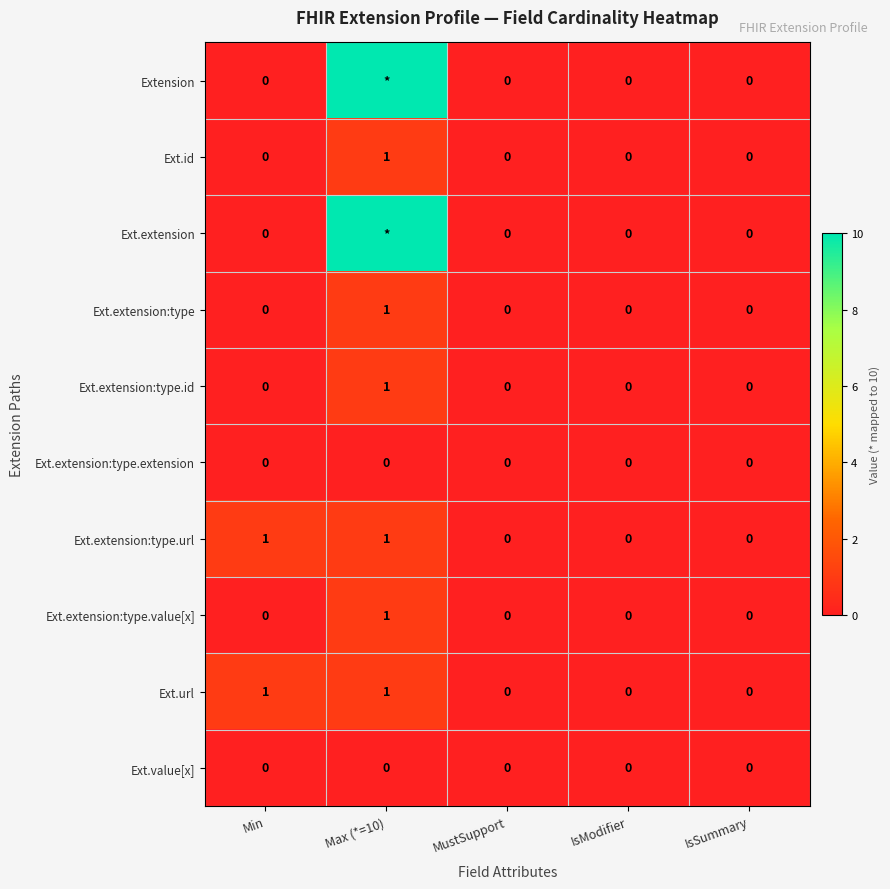

The value of Ext.url at MustSupport is 0. True or false?

True